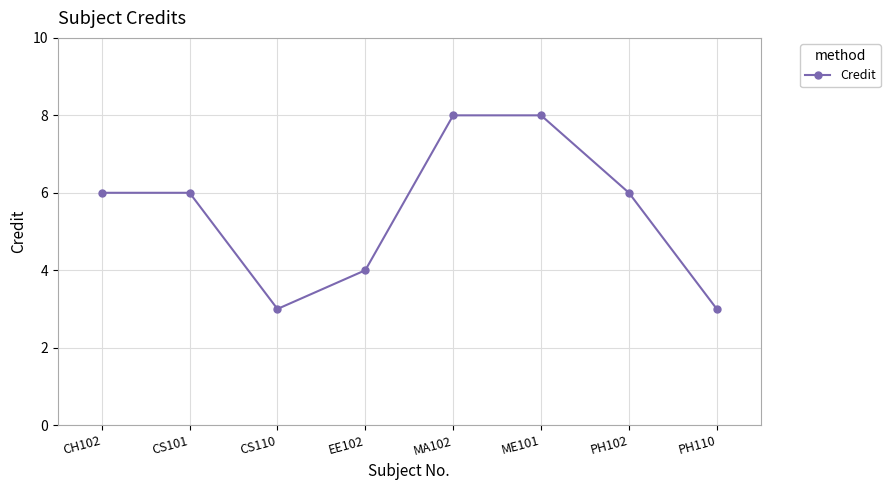

Read the value at PH102.

6